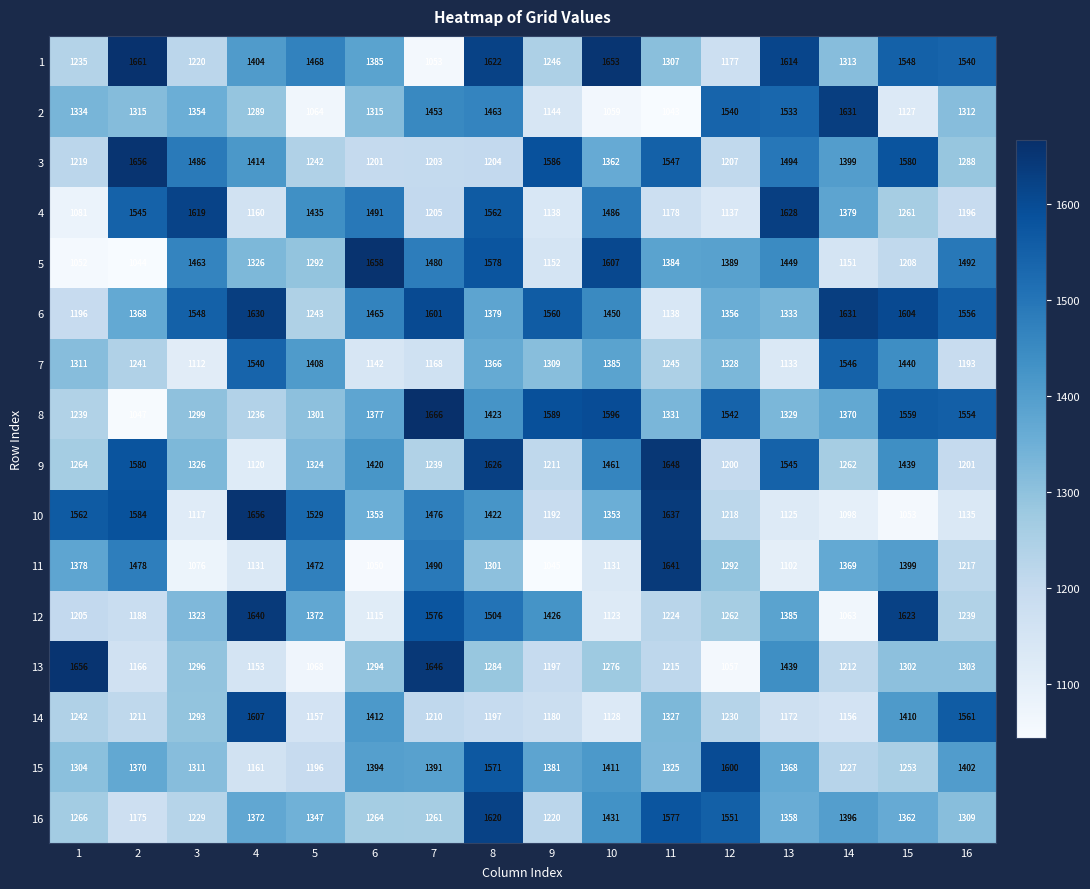

The 9 series shows 1262 at 14. True or false?

True